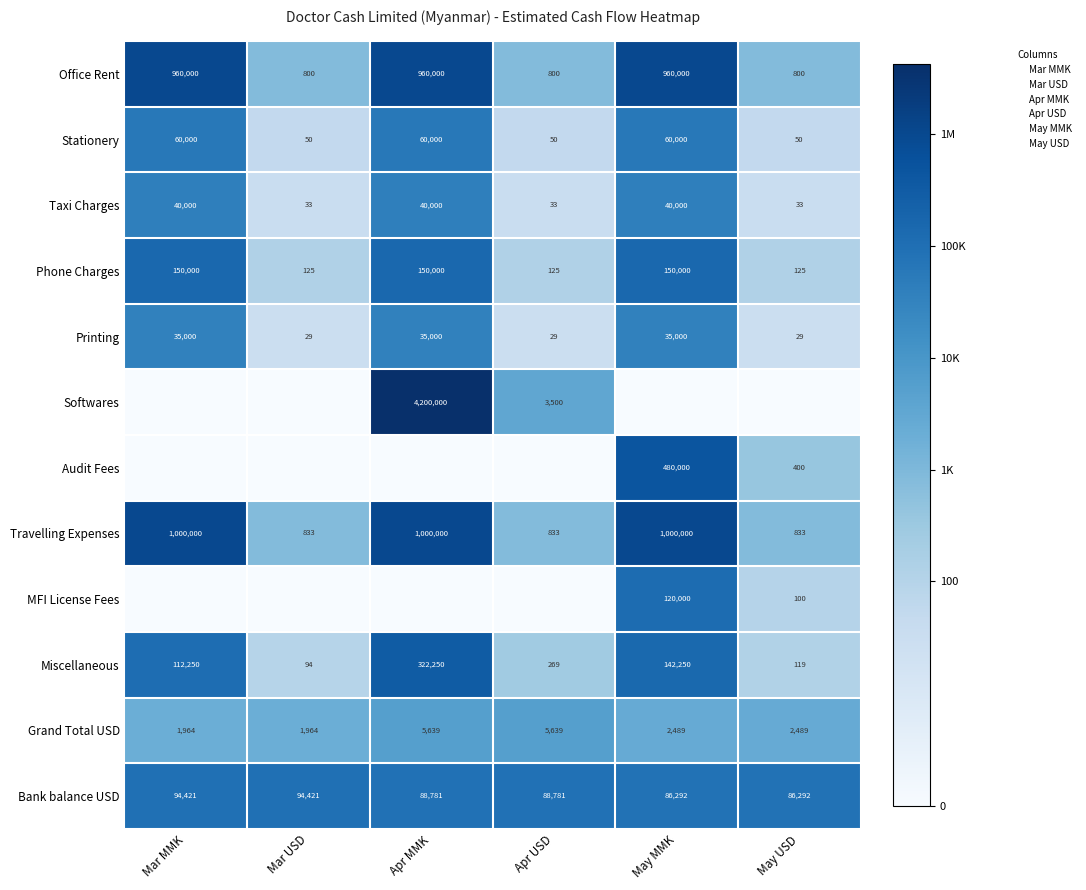

Is the value of Audit Fees at May MMK greater than the value of Printing at Apr USD?

Yes